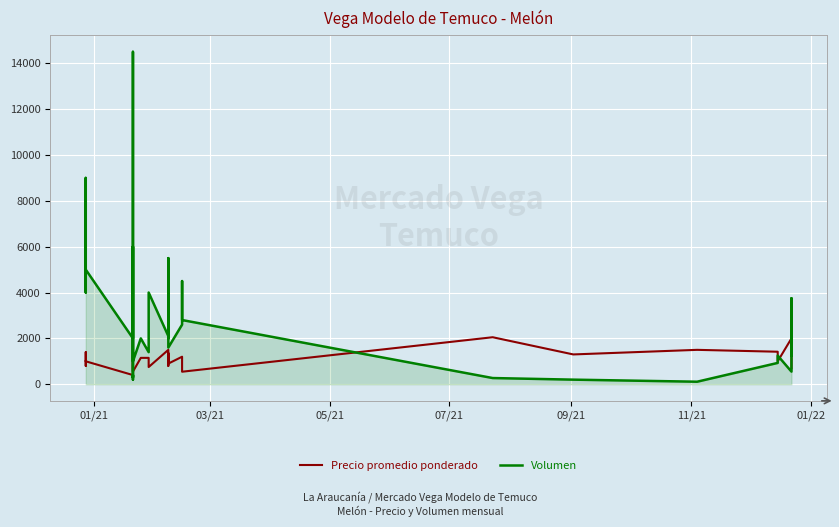

What is the average value of the Precio promedio ponderado series?

1137